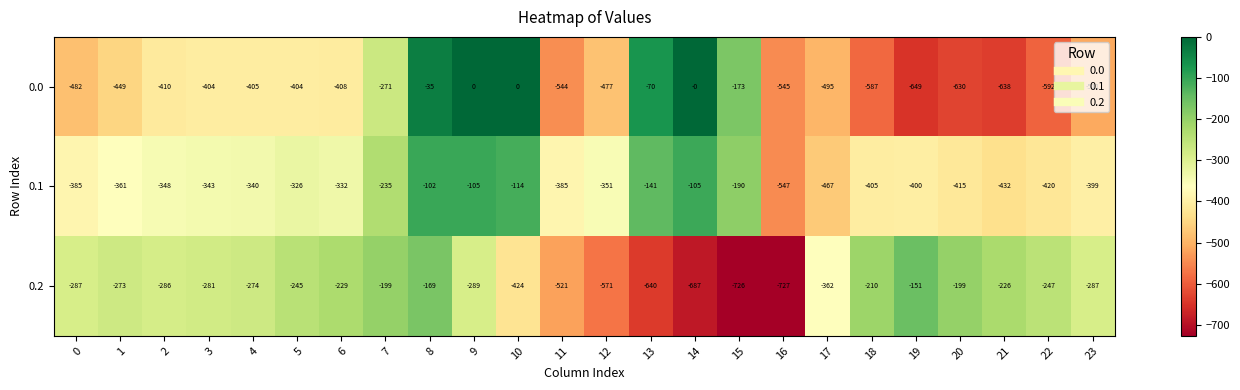

What is the spread (max minus min) of values at 10?

424